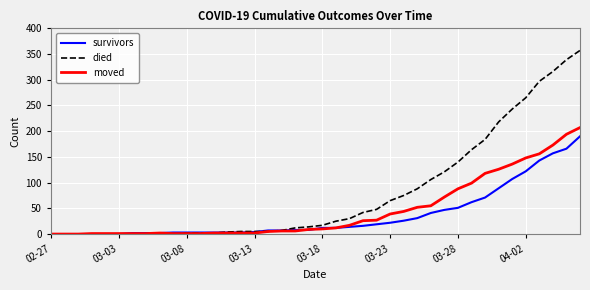

What is the maximum value for moved?

207